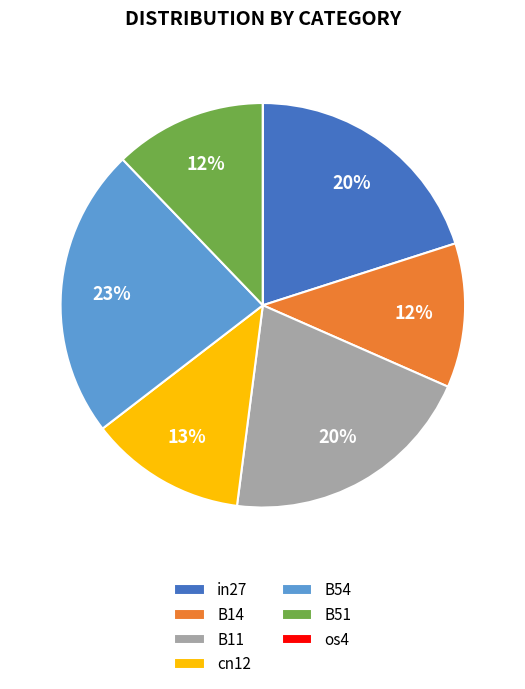

Does B54 represent more than half of the total?

No